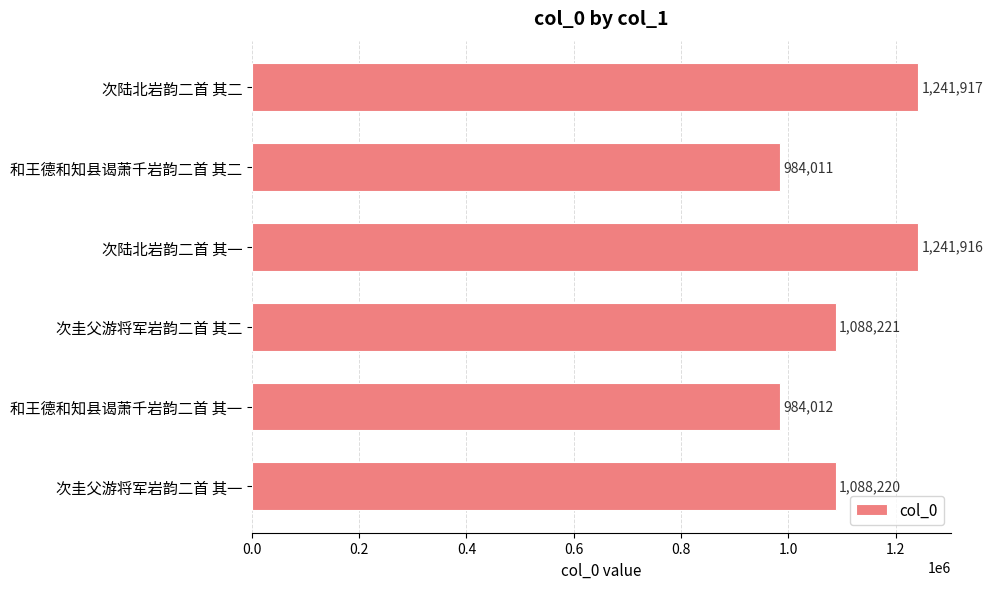

What is the ratio of the value at 和王德和知县谒萧千岩韵二首 其一 to the value at 次圭父游将军岩韵二首 其一?

0.9